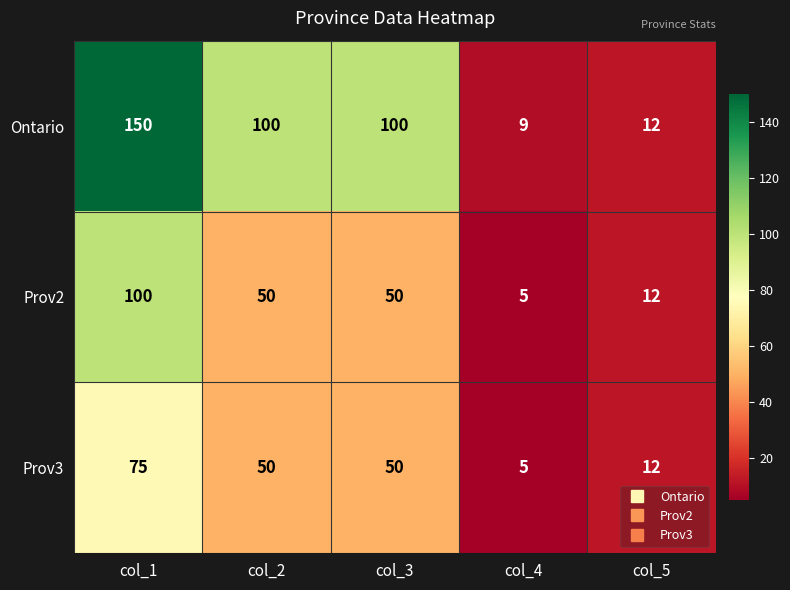

What is the difference between the second highest and minimum values in the Prov2 series?

45